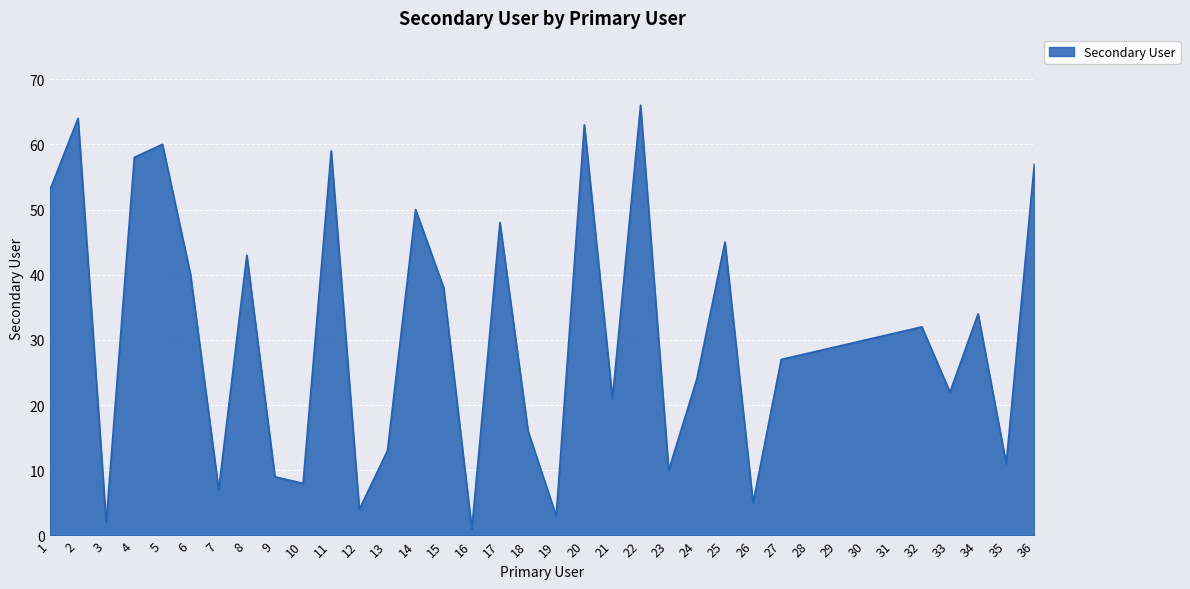

True or false: the data shows 2 at 3.

True